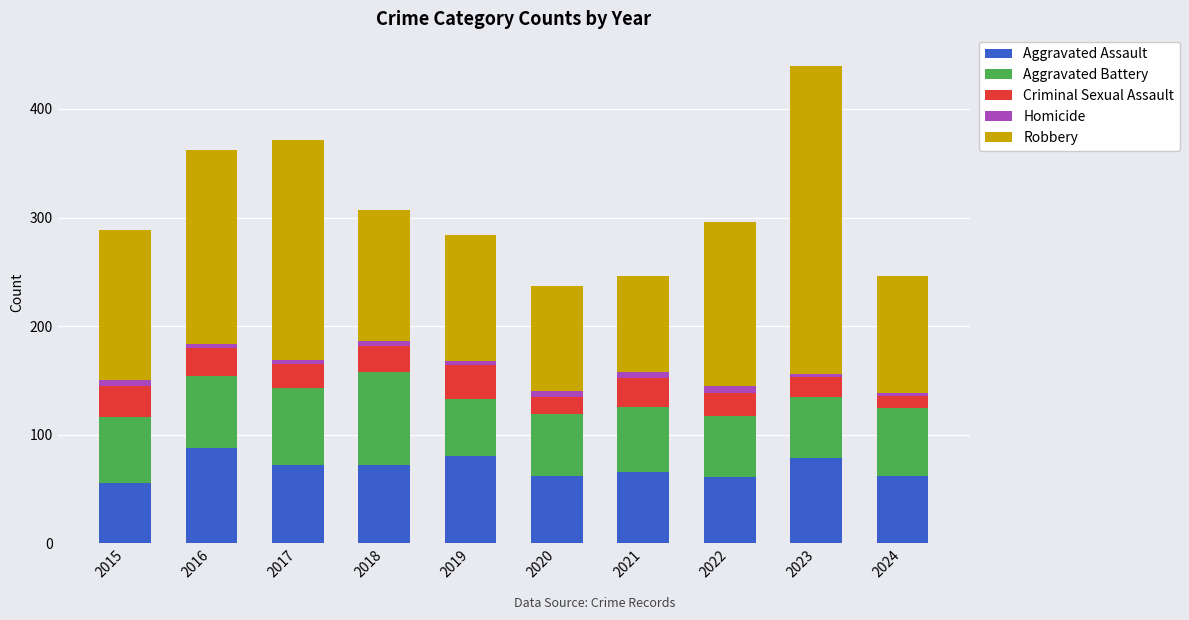

What is the minimum value for Aggravated Assault?

56